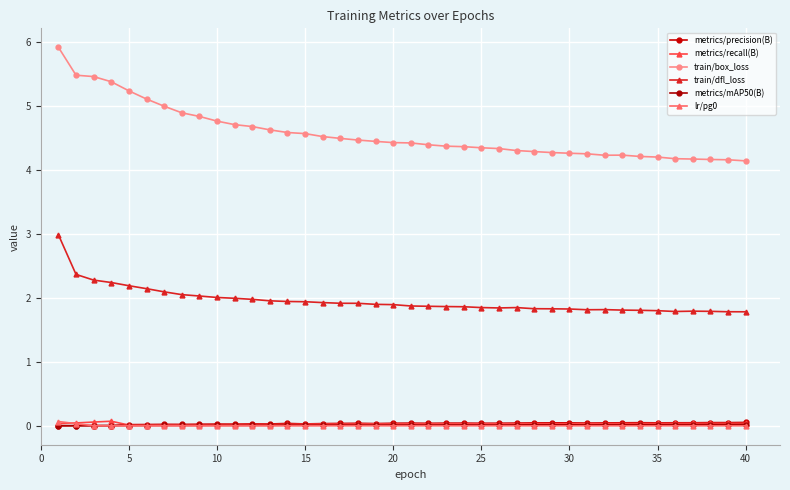

True or false: metrics/precision(B) has more than 0 points higher than both neighbors.

True